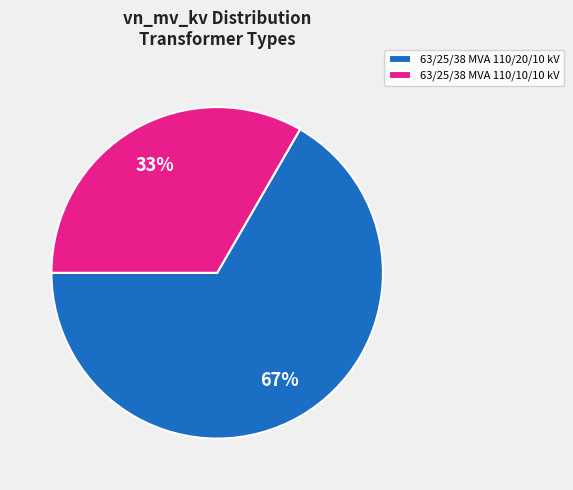

How many segments does this pie chart have?

2